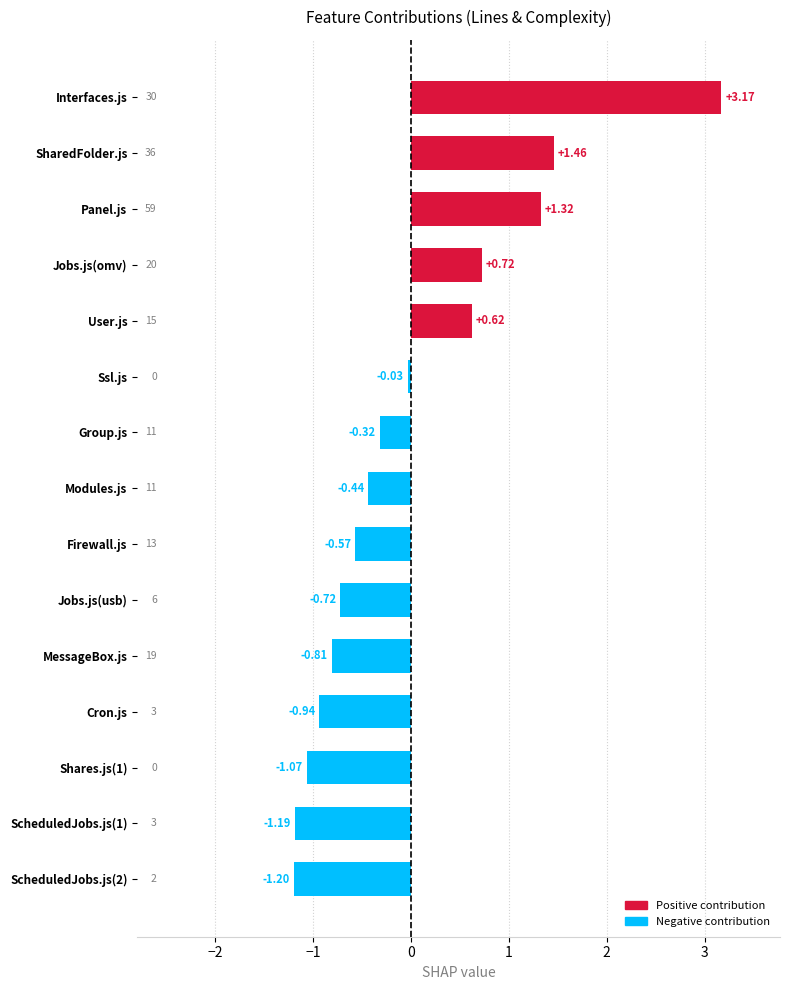

Rank the categories by value from lowest to highest.

ScheduledJobs.js(2), ScheduledJobs.js(1), Shares.js(1), Cron.js, MessageBox.js, Jobs.js(usb), Firewall.js, Modules.js, Group.js, Ssl.js, User.js, Jobs.js(omv), Panel.js, SharedFolder.js, Interfaces.js